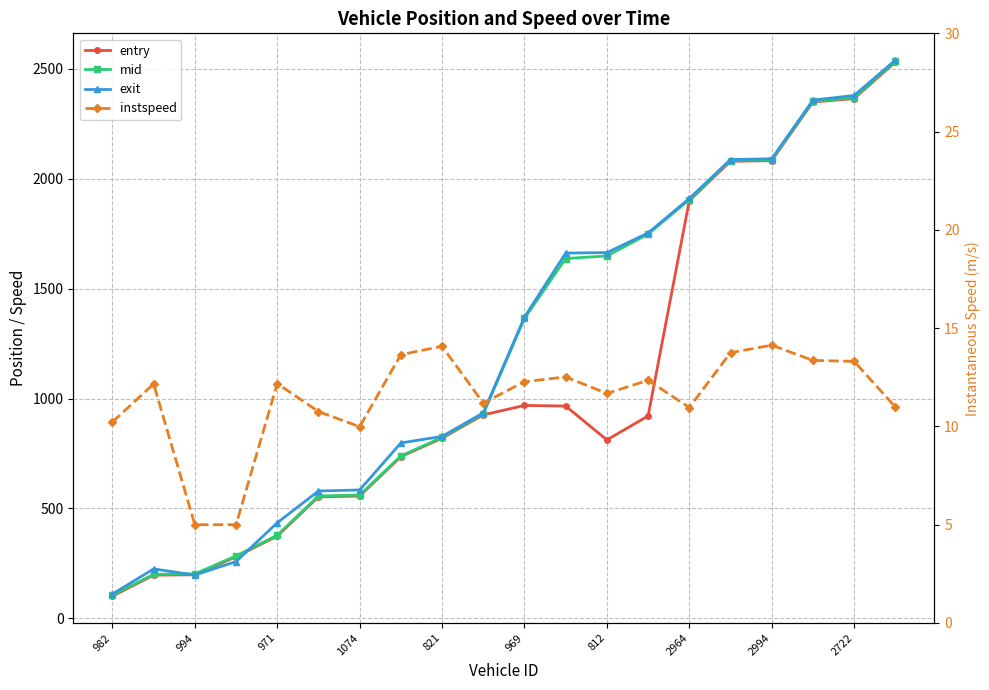

What is the difference between the second highest and minimum values in the mid series?

2263.8